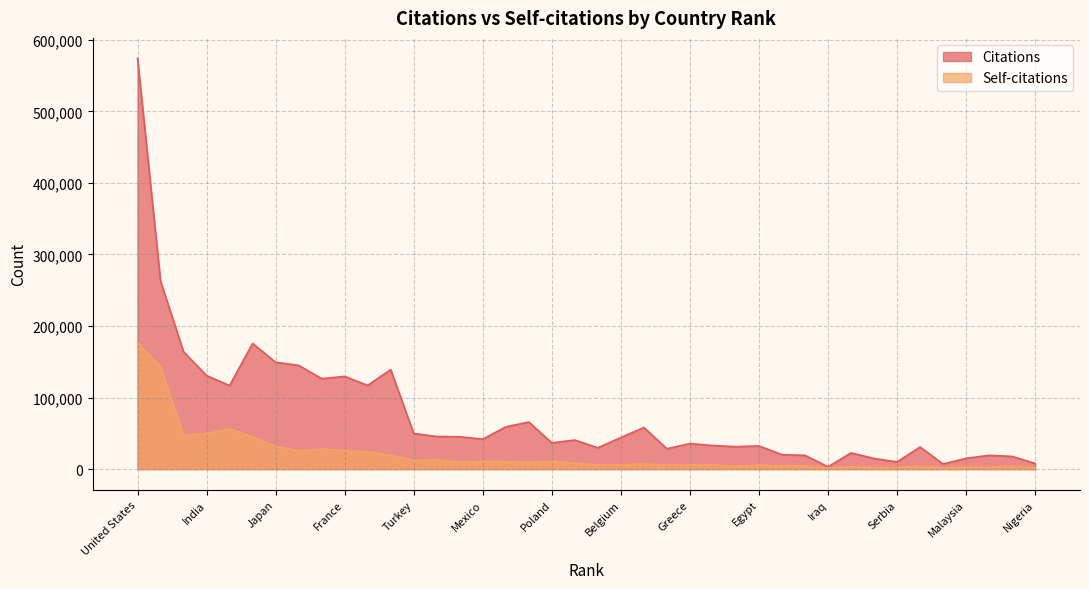

True or false: Self-citations has a value of 56161 at Brazil.

True